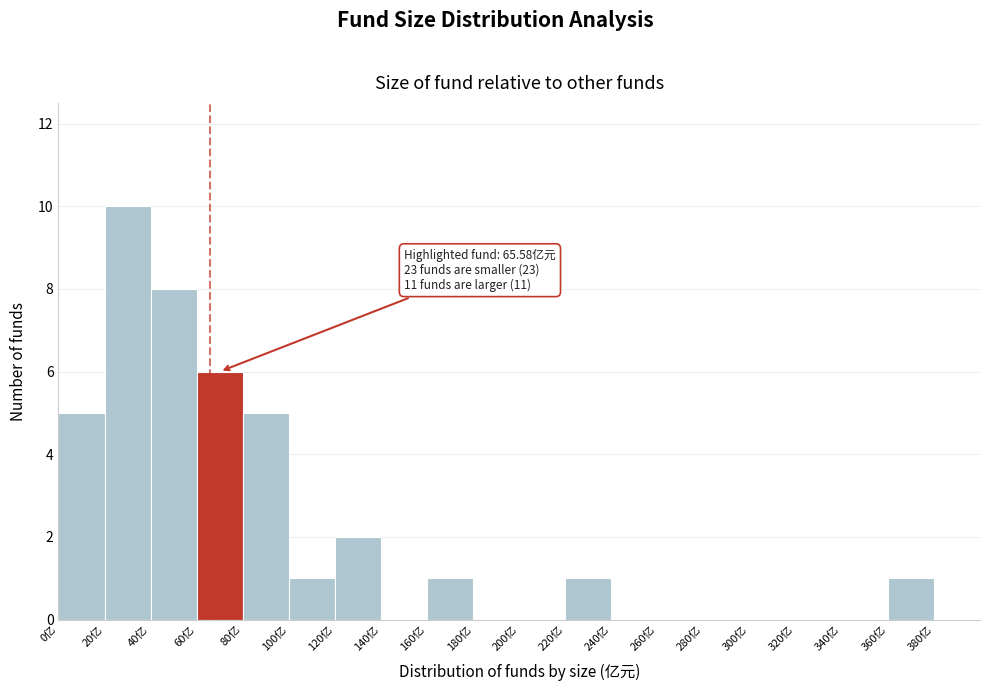

Over which range of the x-axis is the bar tallest?

20 to 40